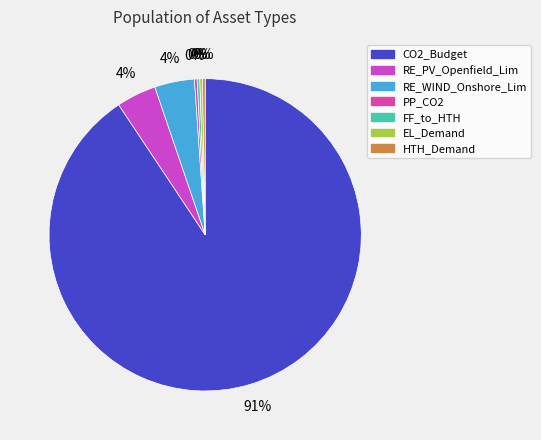

What percentage do HTH_Demand and CO2_Budget together represent?

90.9%